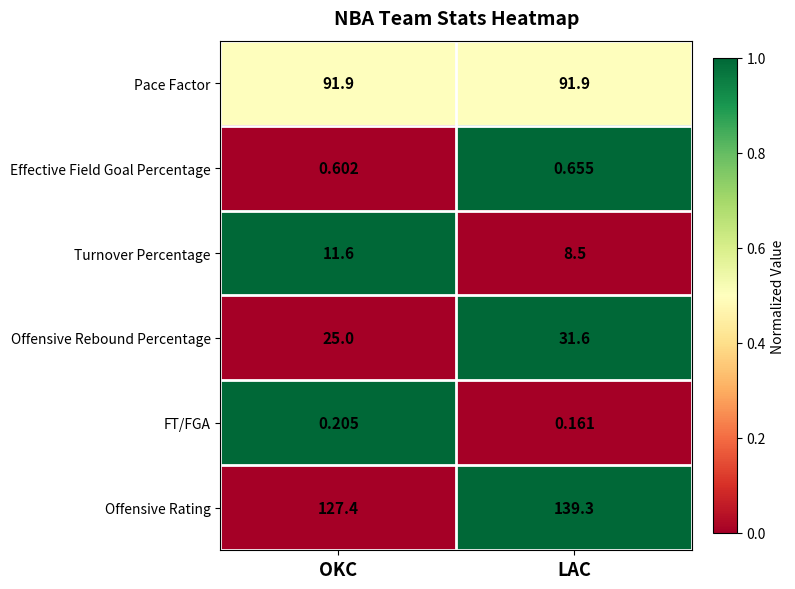

At how many categories does at least one series exceed 0?

2